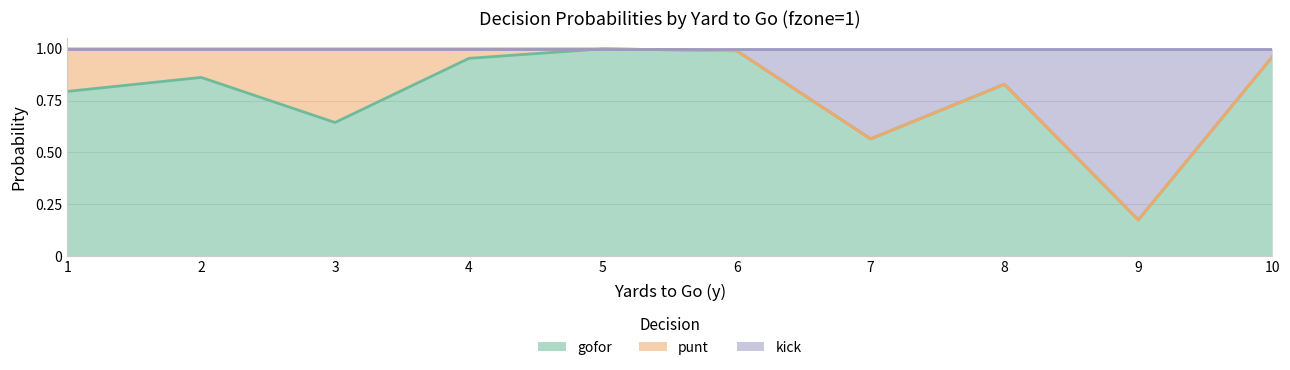

True or false: gofor has a value of 1.0 at 3.

False